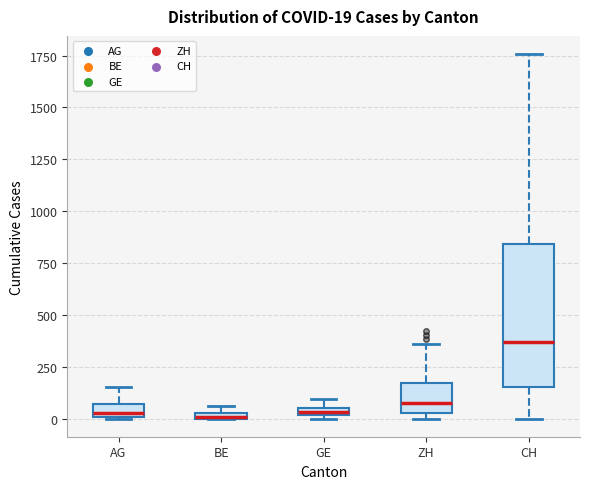

Which box is the tallest, from its lower edge to its upper edge?

CH